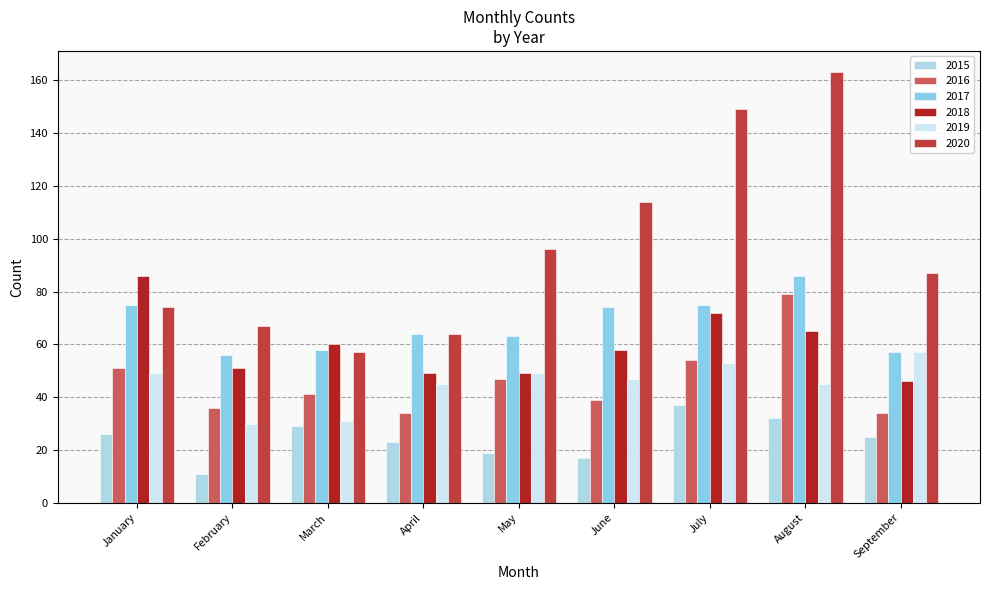

How many groups of bars are there?

9